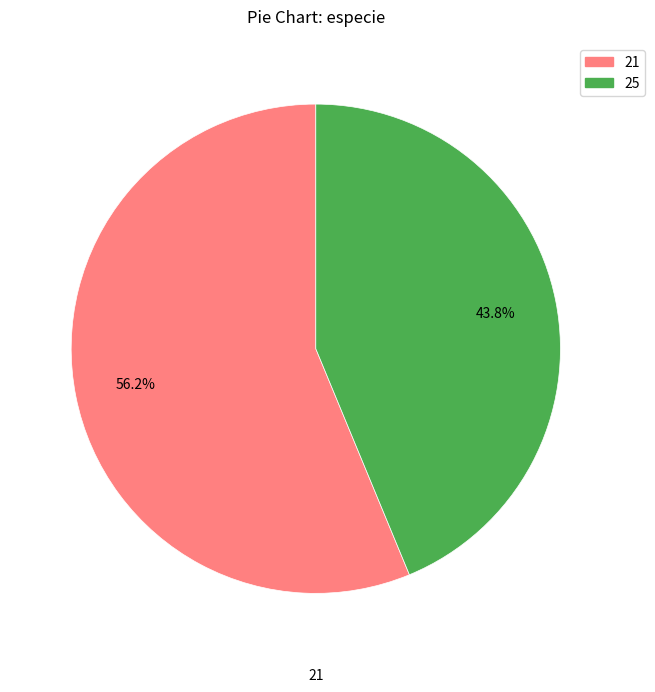

What is the ratio of the value at 21 to the value at 25?

1.3